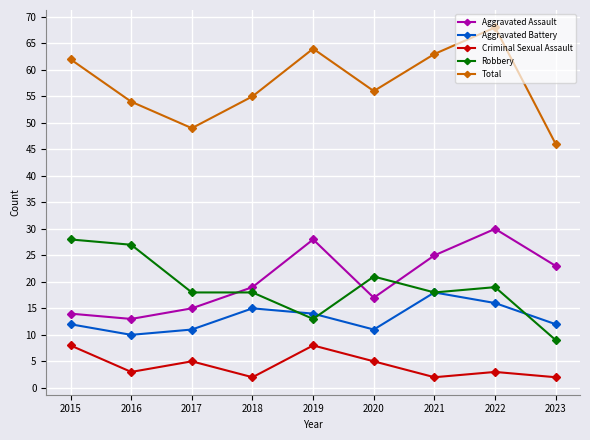

Reading right to left, extract all data points from this chart.

Aggravated Assault: 2023=23	2022=30	2021=25	2020=17	2019=28	2018=19	2017=15	2016=13	2015=14
Aggravated Battery: 2023=12	2022=16	2021=18	2020=11	2019=14	2018=15	2017=11	2016=10	2015=12
Criminal Sexual Assault: 2023=2	2022=3	2021=2	2020=5	2019=8	2018=2	2017=5	2016=3	2015=8
Robbery: 2023=9	2022=19	2021=18	2020=21	2019=13	2018=18	2017=18	2016=27	2015=28
Total: 2023=46	2022=68	2021=63	2020=56	2019=64	2018=55	2017=49	2016=54	2015=62